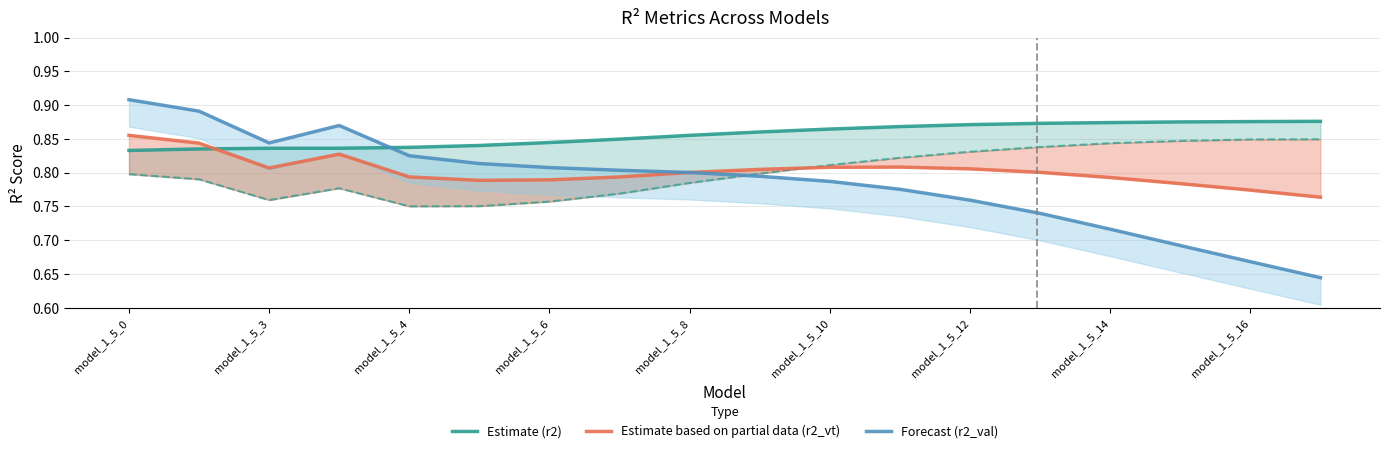

What is the spread (max minus min) of values at 15?

0.2